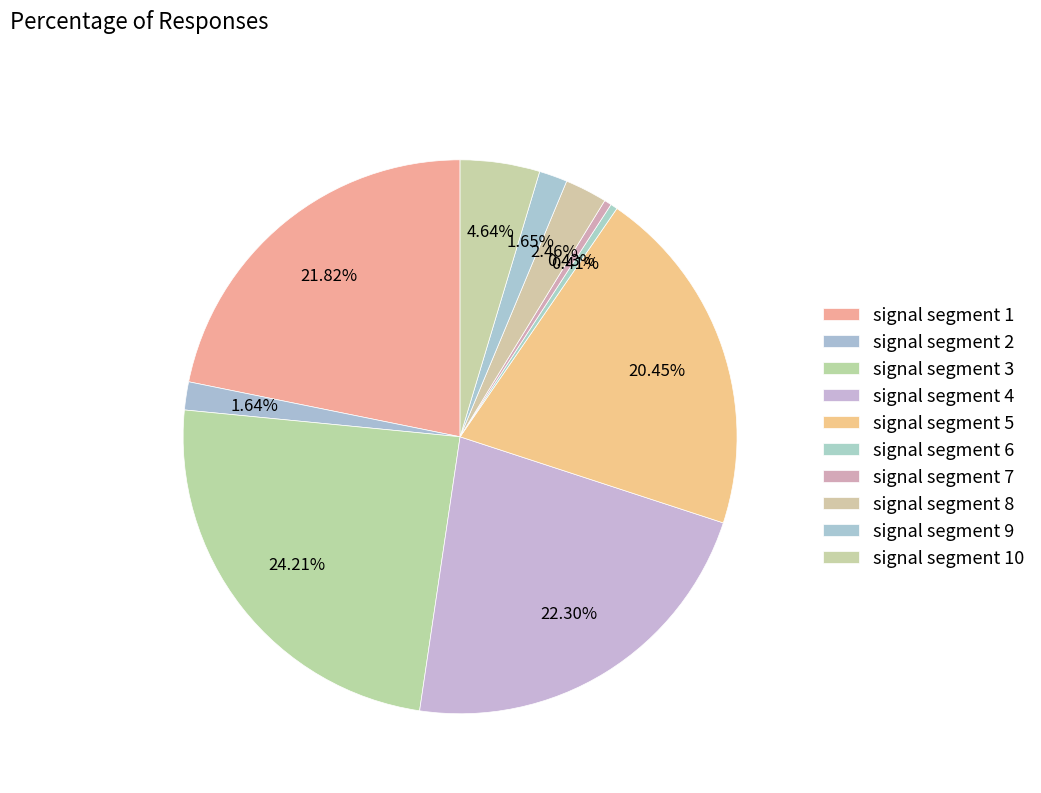

Does signal segment 7 account for over 50% of the chart?

No